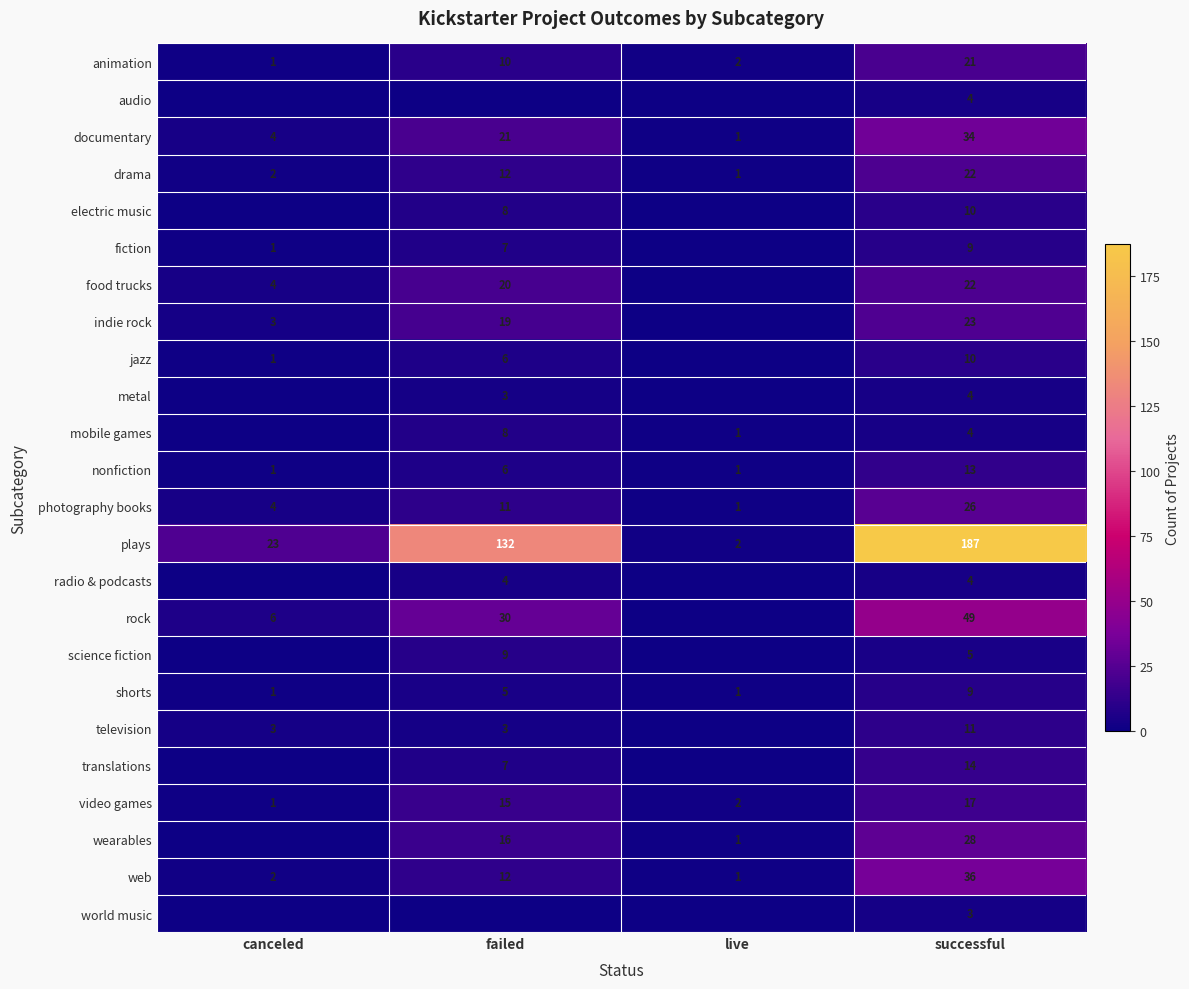

What is the difference between the second highest and second lowest values in the video games series?

13